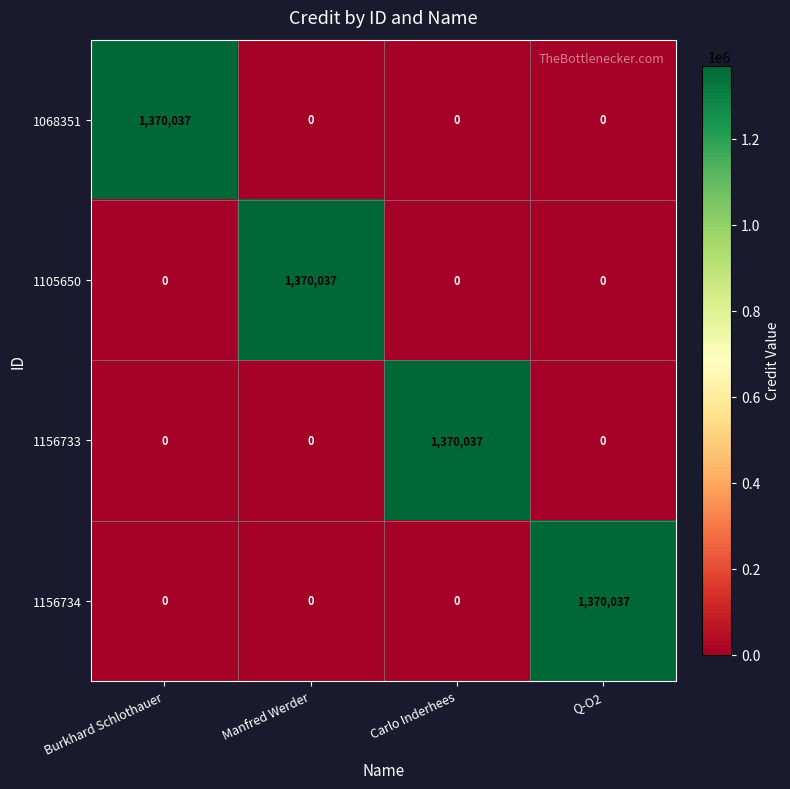

The value of 1156734 at Carlo Inderhees is -518736. True or false?

False